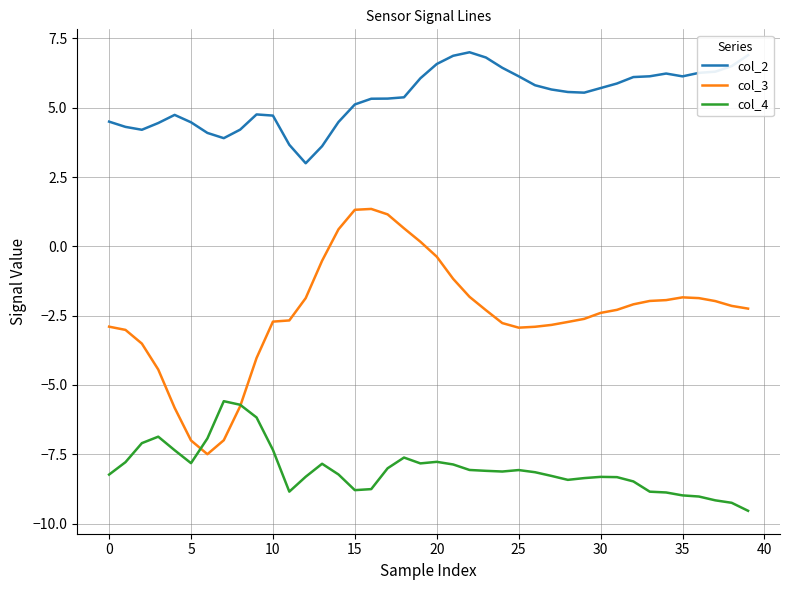

What is the greatest value displayed?

7.0